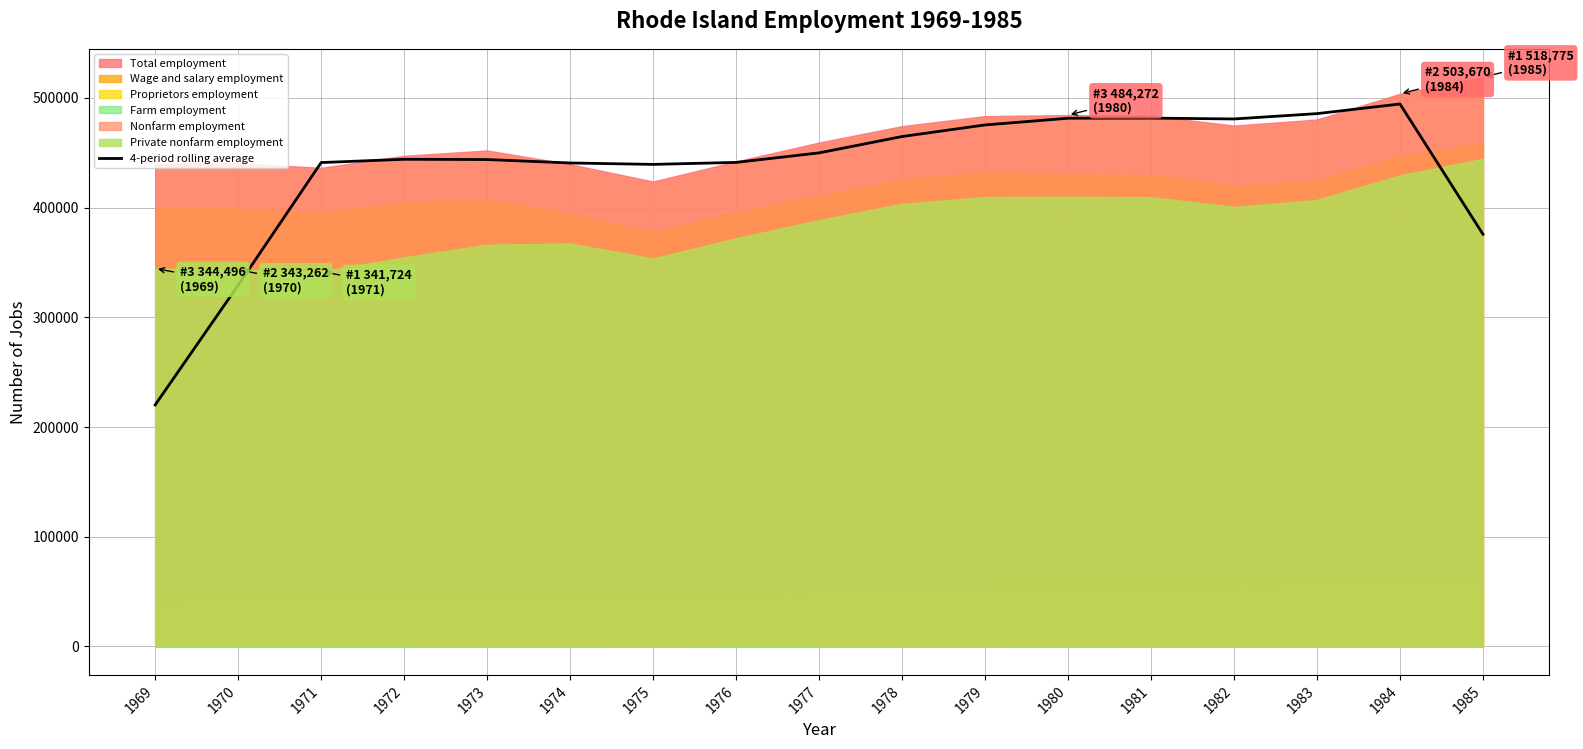

Read the value at 1978.

464705.0